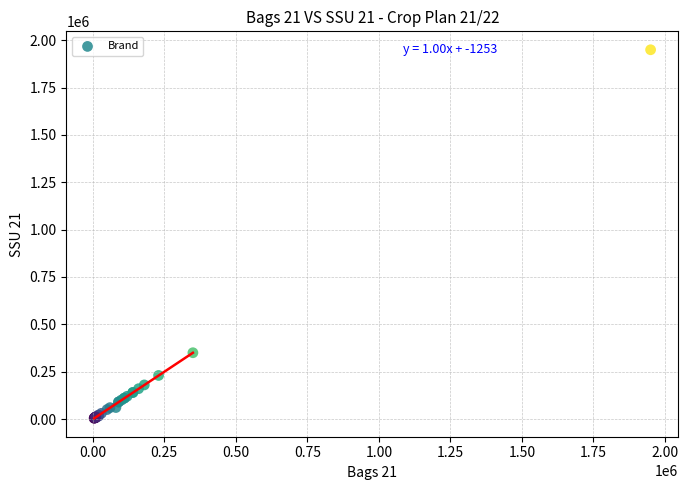

What Y value in the scatter plot is closest to 976875?

350000.0